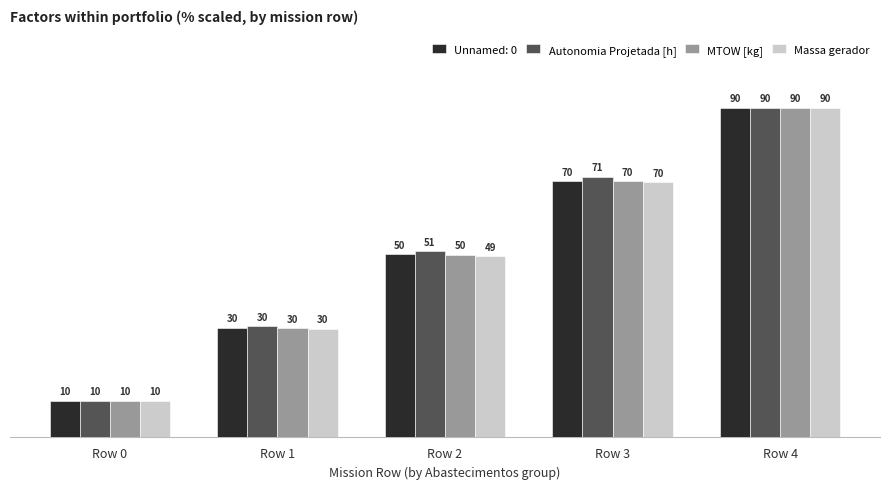

How many groups of bars are there?

5